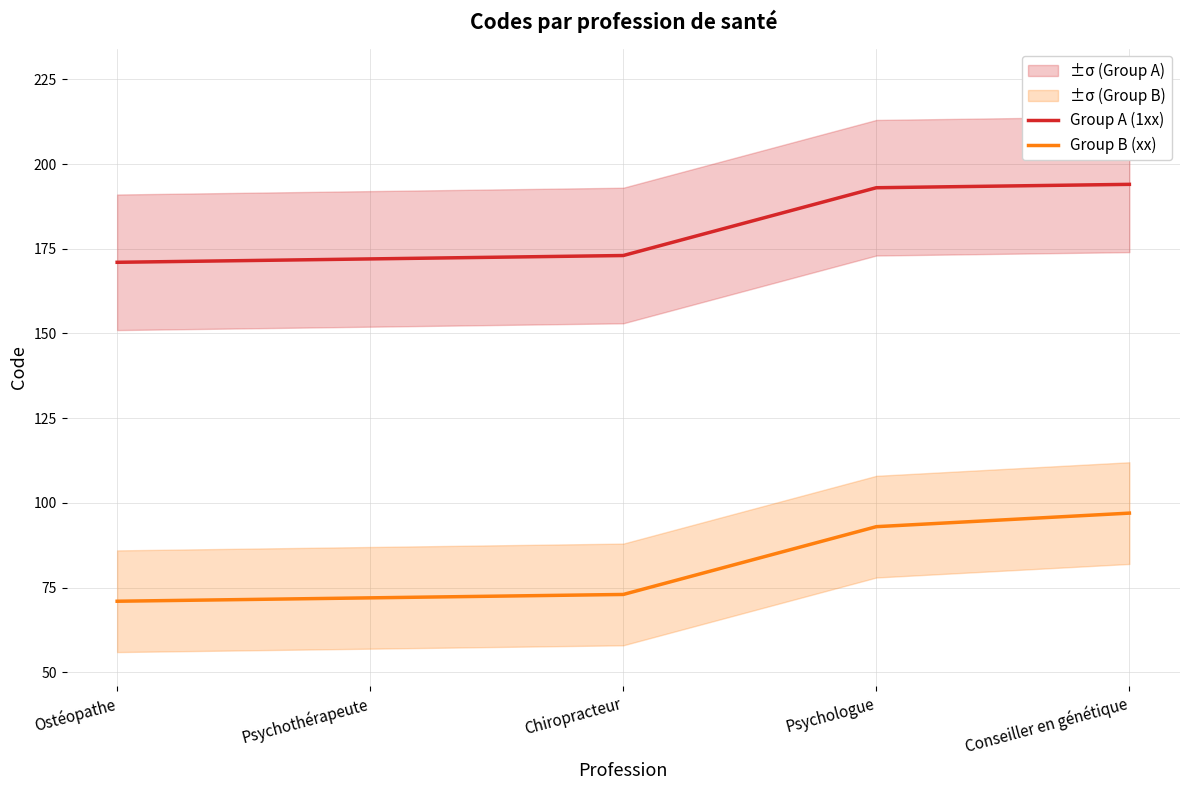

What are all the series names shown in the legend?

Group A (1xx), Group B (xx)